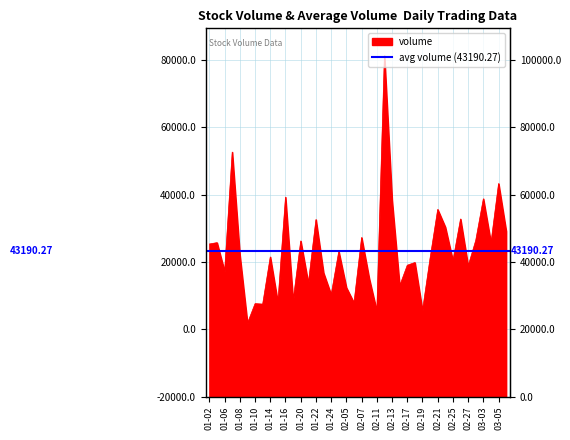

Which has a higher value, 2025-02-25 or 2025-01-09?

2025-02-25